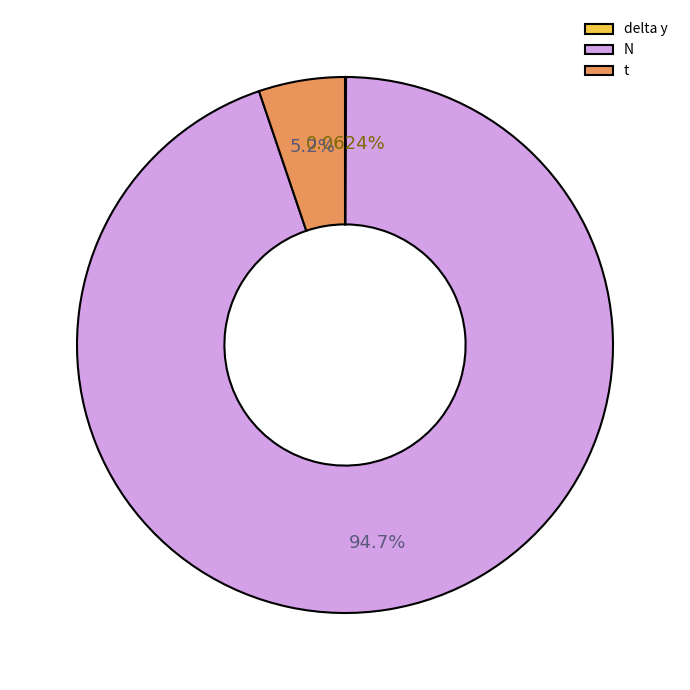

Does t account for over 50% of the chart?

No